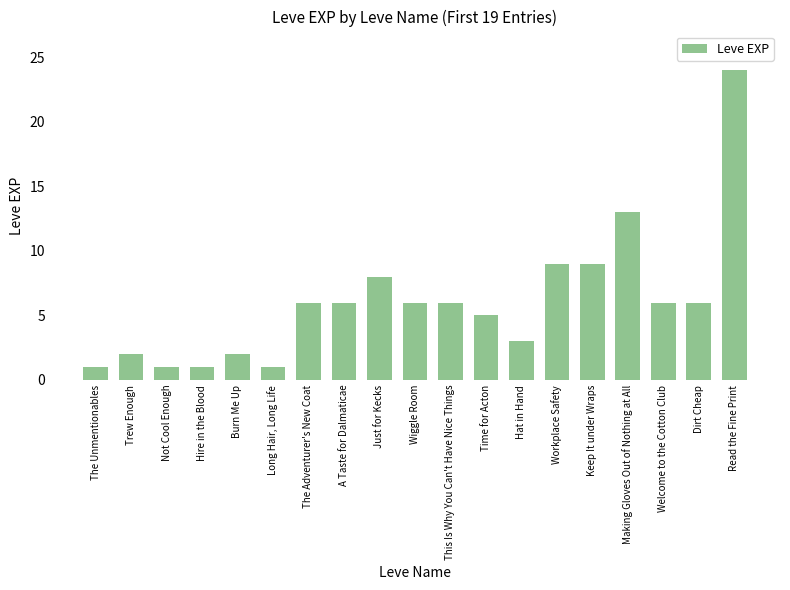

What is the greatest value displayed?

24